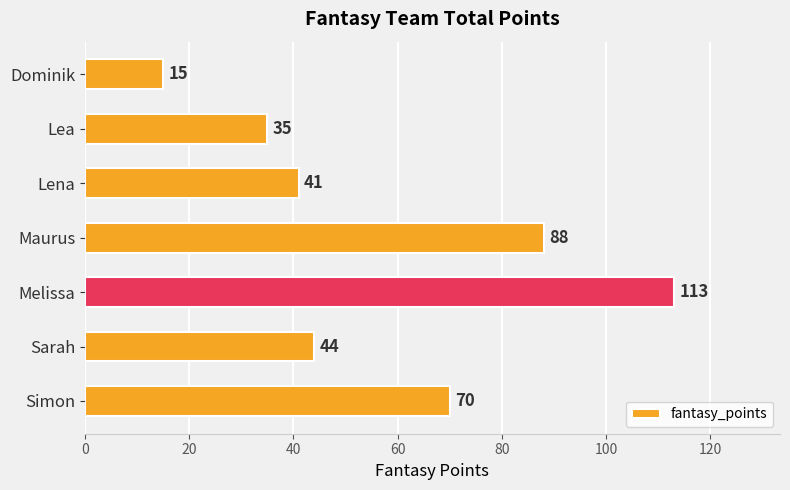

Rank the categories by value from lowest to highest.

Dominik, Lea, Lena, Sarah, Simon, Maurus, Melissa